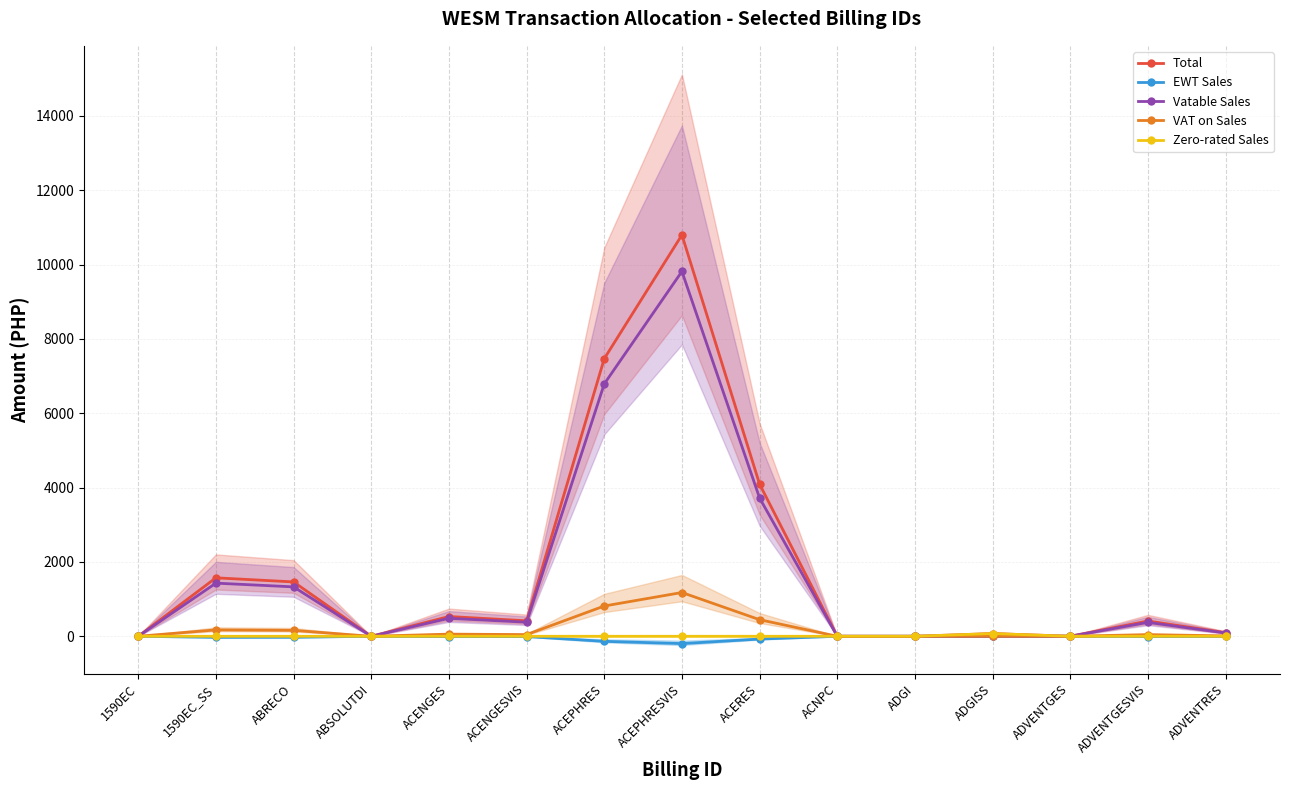

Which series has the widest spread of values?

Total